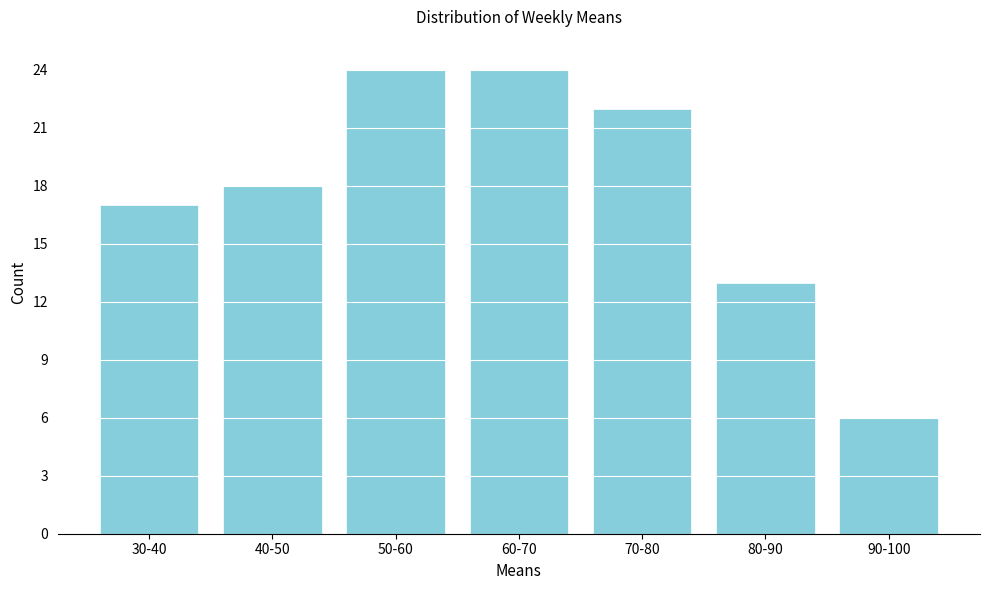

Reading right to left, transcribe all the data shown in this chart.

90-100=6	80-90=13	70-80=22	60-70=24	50-60=24	40-50=18	30-40=17